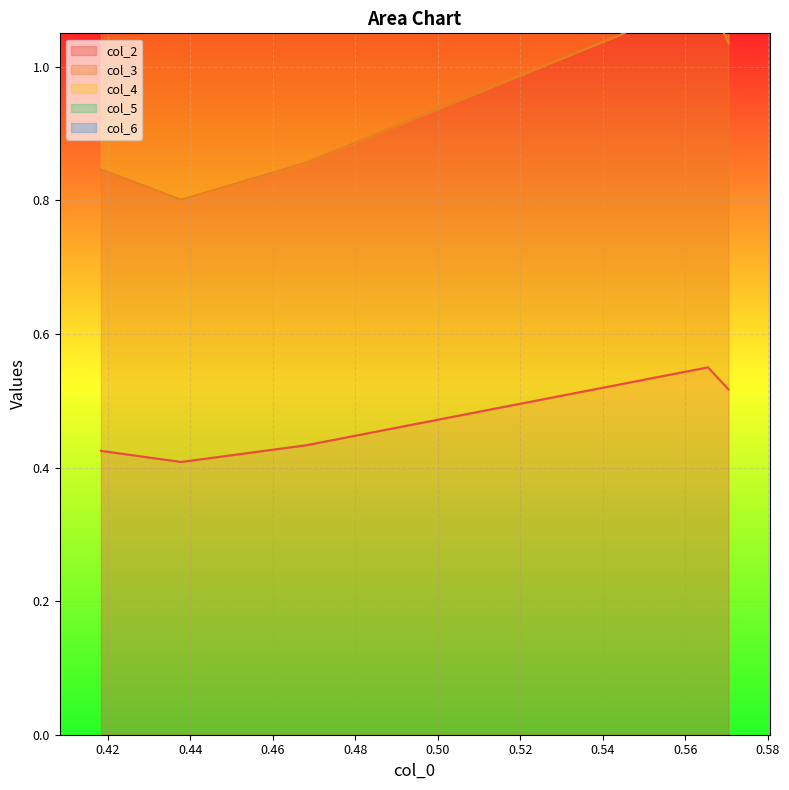

What is the maximum value for col_6?

2.2